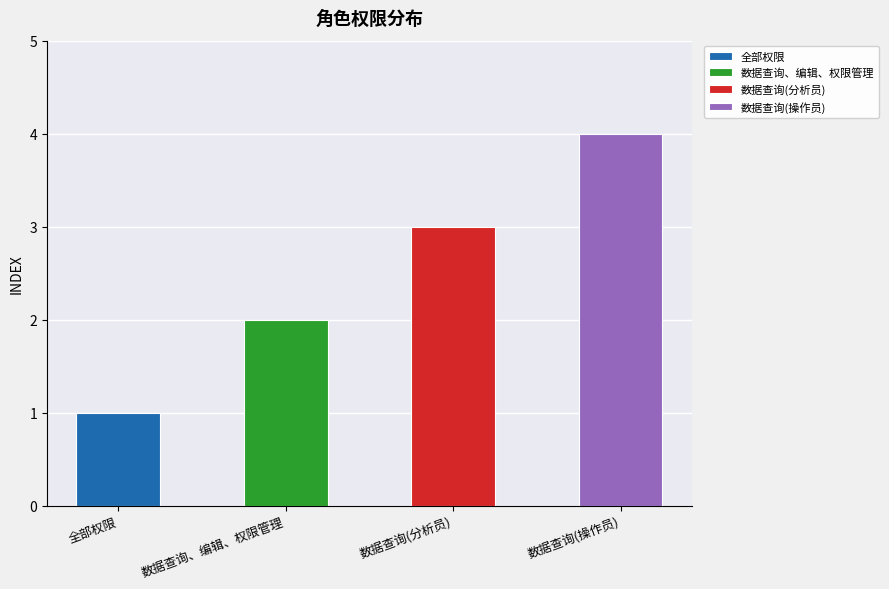

What is the maximum value shown in the chart?

4